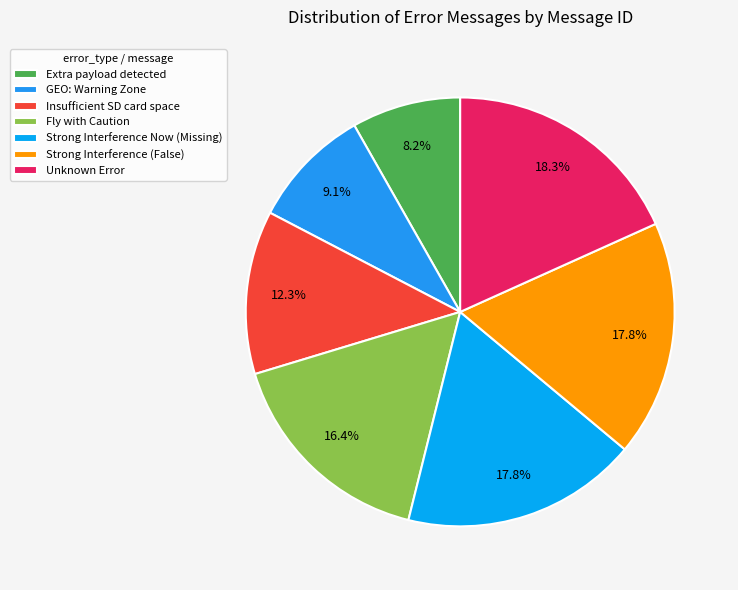

What is the change in value from Extra payload detected to Fly with Caution?

+18